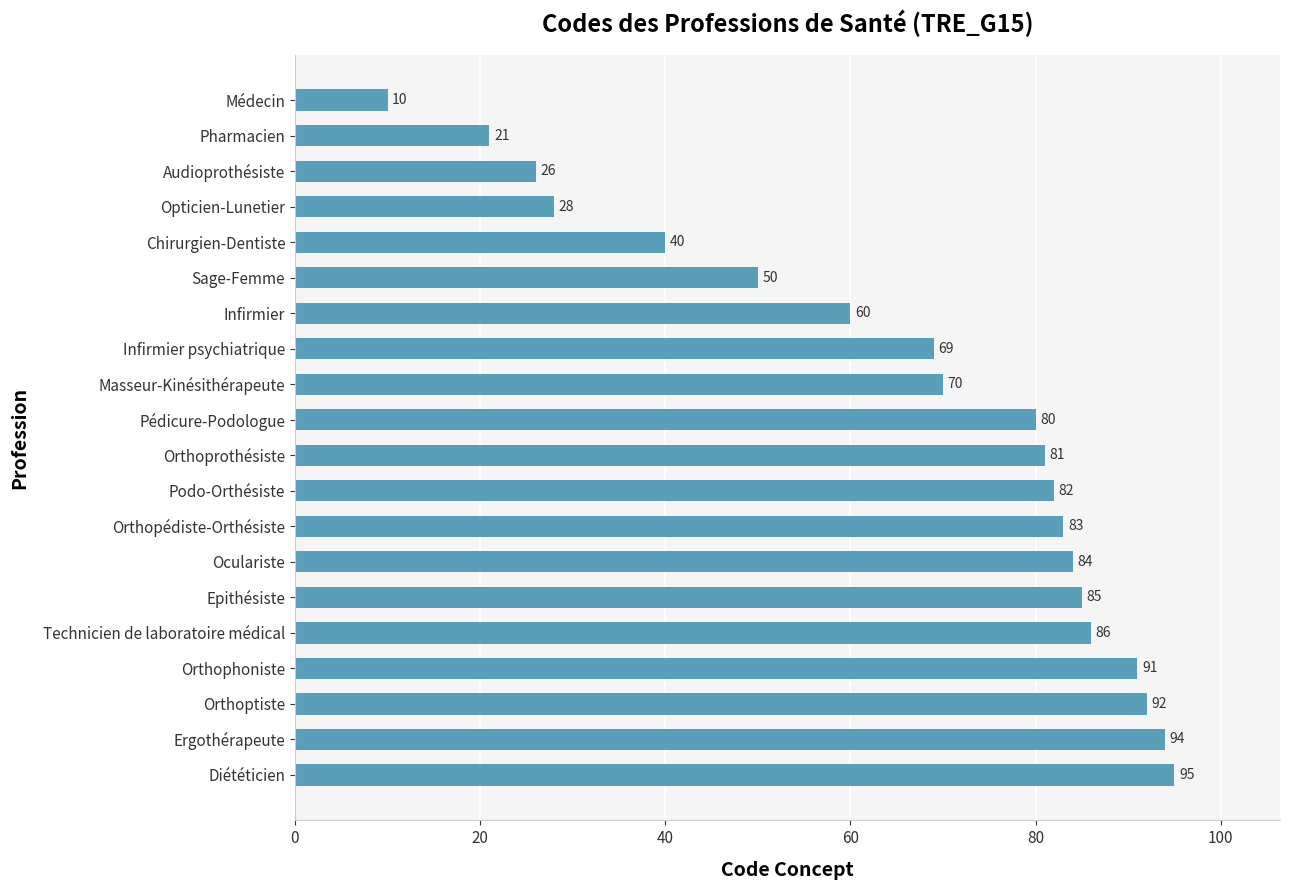

The value at Orthoprothésiste is 35. True or false?

False